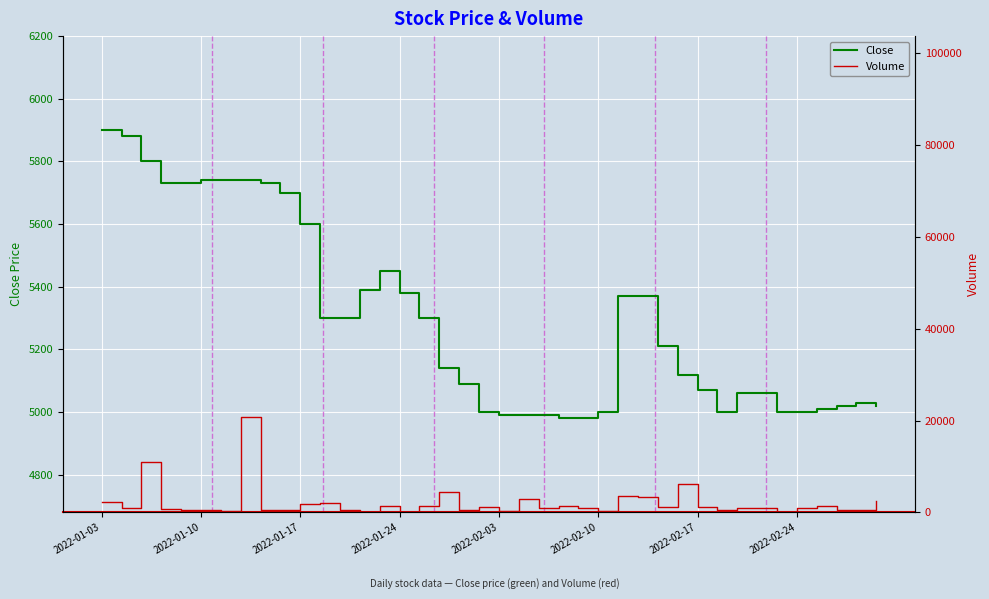

The Close series shows 5030 at 38. True or false?

True